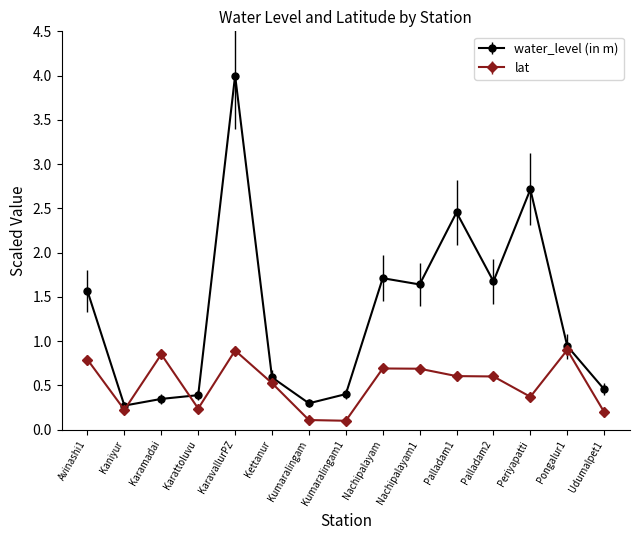

How many categories are shown in the chart?

15